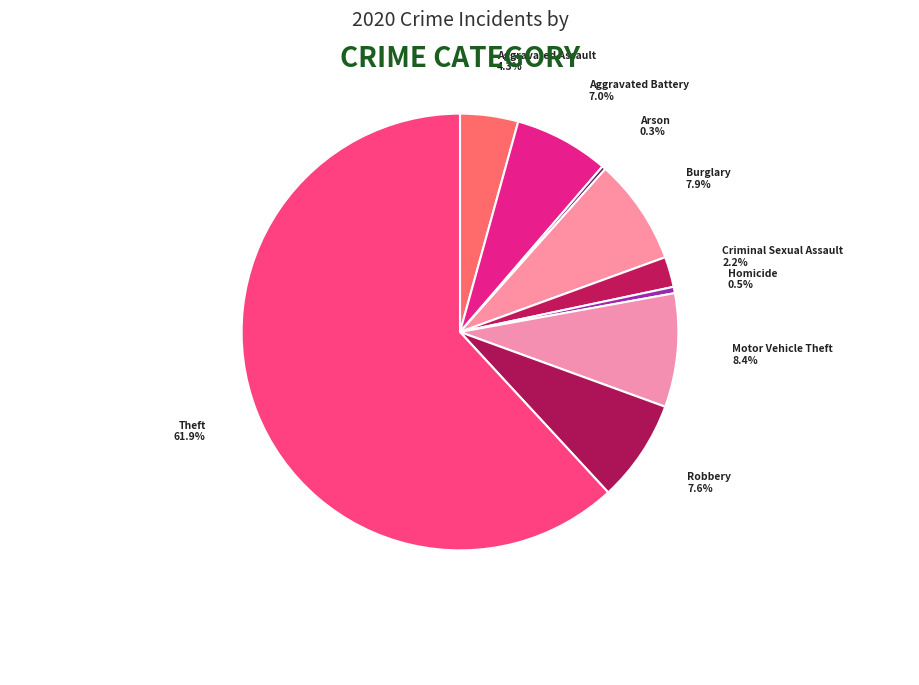

What percentage is NOT represented by Robbery?

92.4%